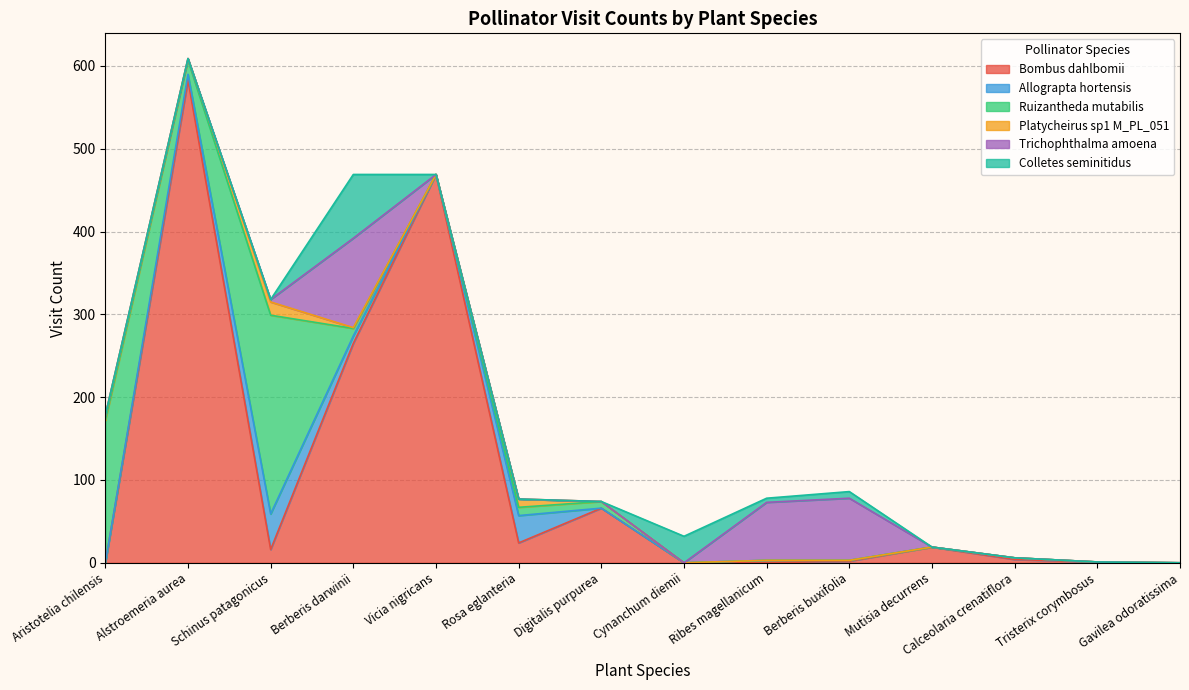

Which has a higher value, Alstroemeria aurea or Digitalis purpurea?

Alstroemeria aurea